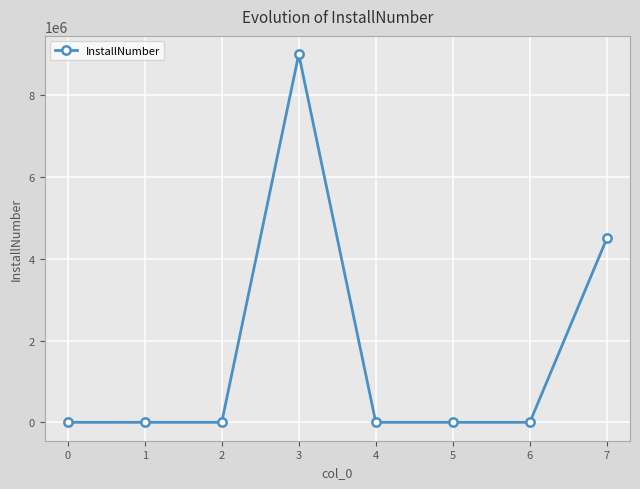

Does the chart have visible grid lines?

Yes